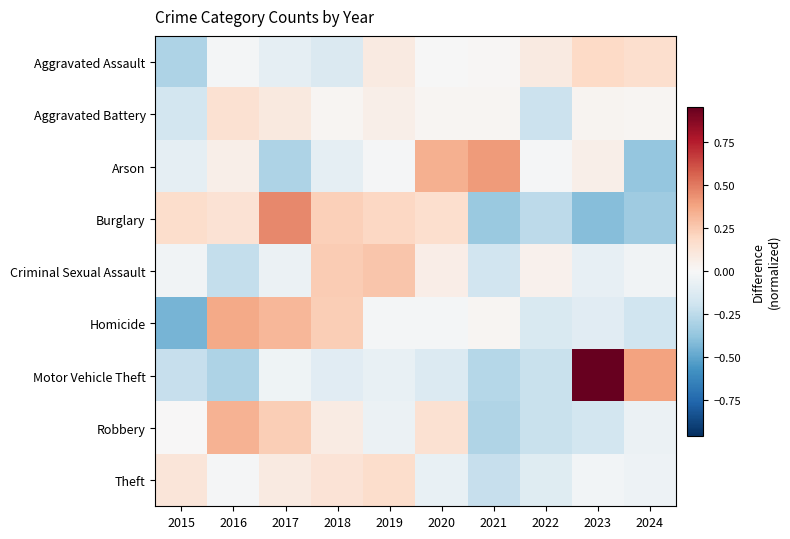

Reading left to right, transcribe all the data shown in this chart.

Aggravated Assault: 2015=-0.3	2016=-0.0	2017=-0.1	2018=-0.1	2019=0.1	2020=-0.0	2021=0.0	2022=0.1	2023=0.2	2024=0.2
Aggravated Battery: 2015=-0.2	2016=0.1	2017=0.1	2018=0.0	2019=0.1	2020=0.0	2021=0.0	2022=-0.2	2023=0.0	2024=0.0
Arson: 2015=-0.1	2016=0.1	2017=-0.3	2018=-0.1	2019=-0.0	2020=0.3	2021=0.4	2022=-0.0	2023=0.1	2024=-0.4
Burglary: 2015=0.2	2016=0.1	2017=0.5	2018=0.2	2019=0.2	2020=0.2	2021=-0.4	2022=-0.3	2023=-0.4	2024=-0.3
Criminal Sexual Assault: 2015=-0.0	2016=-0.2	2017=-0.1	2018=0.2	2019=0.3	2020=0.1	2021=-0.2	2022=0.0	2023=-0.1	2024=-0.0
Homicide: 2015=-0.4	2016=0.4	2017=0.3	2018=0.2	2019=-0.0	2020=-0.0	2021=0.0	2022=-0.1	2023=-0.1	2024=-0.2
Motor Vehicle Theft: 2015=-0.2	2016=-0.3	2017=-0.0	2018=-0.1	2019=-0.1	2020=-0.1	2021=-0.3	2022=-0.2	2023=1.0	2024=0.4
Robbery: 2015=0.0	2016=0.3	2017=0.2	2018=0.1	2019=-0.1	2020=0.1	2021=-0.3	2022=-0.2	2023=-0.2	2024=-0.1
Theft: 2015=0.1	2016=-0.0	2017=0.1	2018=0.1	2019=0.2	2020=-0.1	2021=-0.2	2022=-0.1	2023=-0.0	2024=-0.1